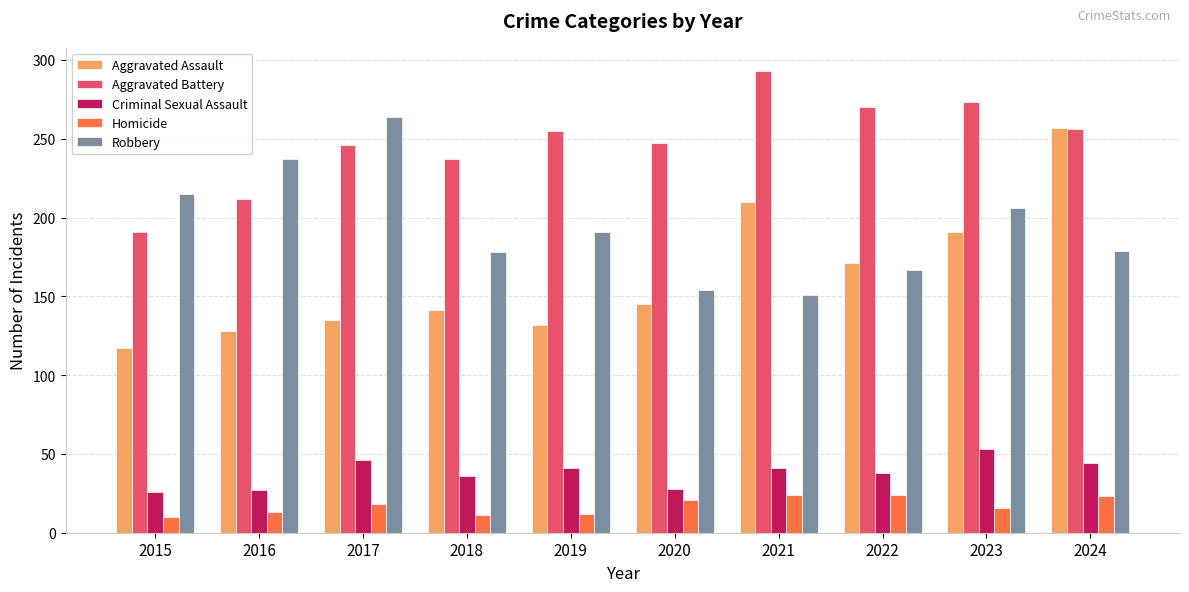

Which category has the lowest value in the Aggravated Assault series?

2015